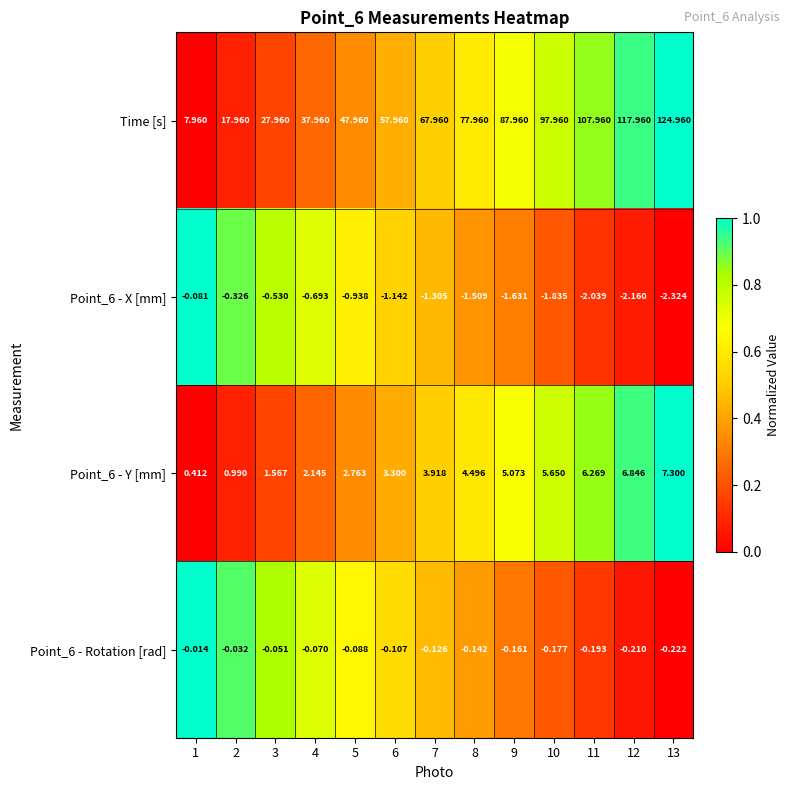

Which category has the highest value across all series?

13